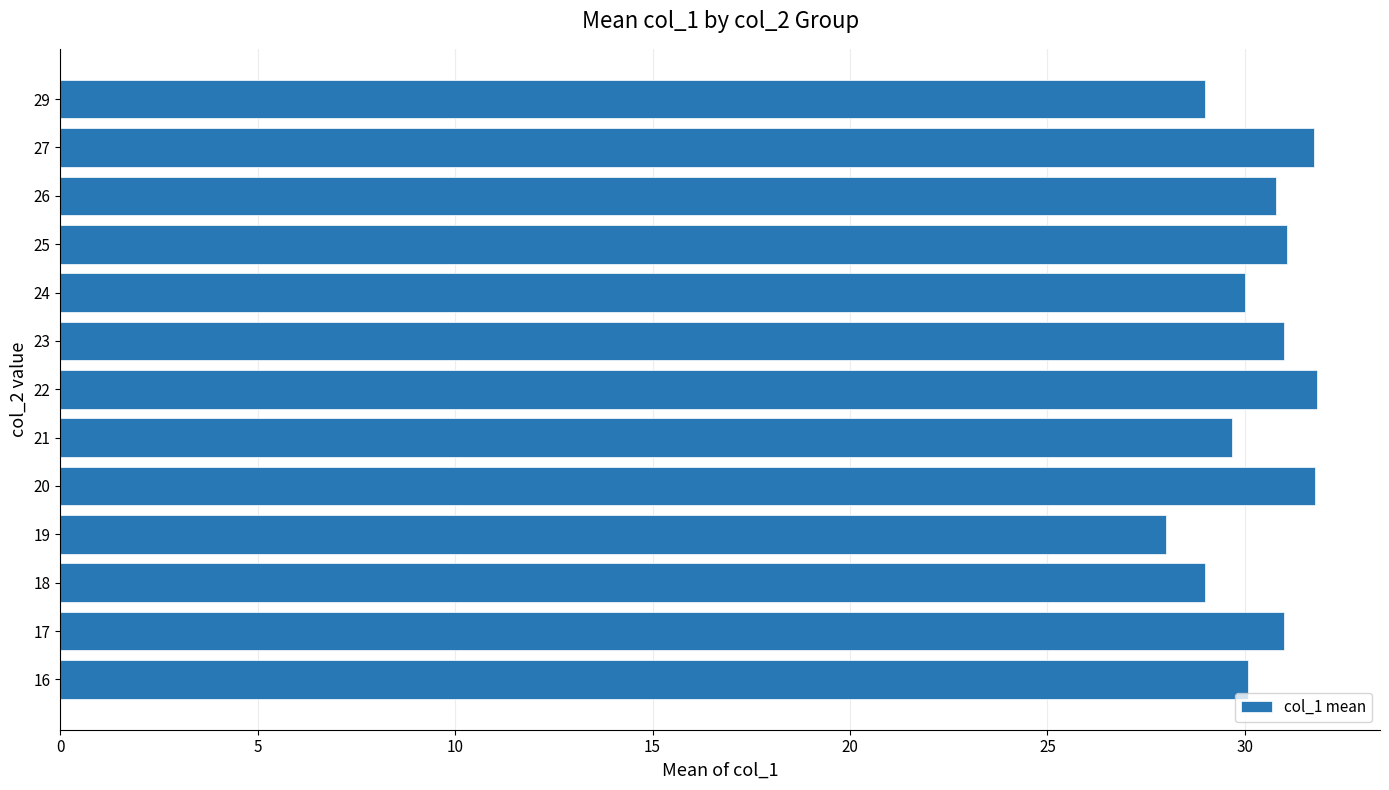

What is the ratio of the value at 25 to the value at 29?

1.1